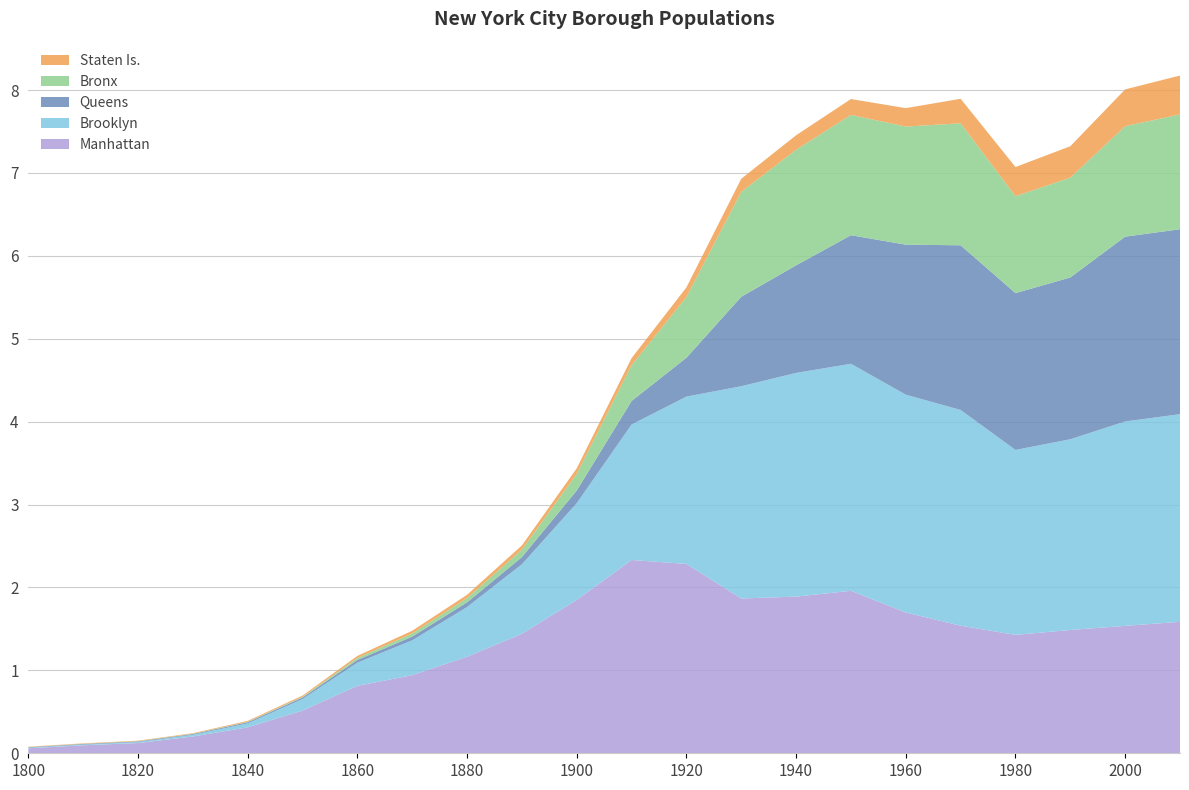

Reading left to right, extract all data points from this chart.

Manhattan: 1800=60515	1810=96373	1820=123706	1830=202589	1840=312710	1850=515547	1860=813669	1870=942292	1880=1164673	1890=1441216	1900=1850093	1910=2331542	1920=2284103	1930=1867312	1940=1889924	1950=1960101	1960=1698281	1970=1539233	1980=1428285	1990=1487536	2000=1537195	2010=1585873
Brooklyn: 1800=5740	1810=8303	1820=11187	1830=20535	1840=47613	1850=138882	1860=279122	1870=419921	1880=599495	1890=838547	1900=1166582	1910=1634351	1920=2018356	1930=2560401	1940=2698285	1950=2738175	1960=2627319	1970=2602012	1980=2230936	1990=2300664	2000=2465326	2010=2504700
Queens: 1800=6642	1810=7444	1820=8246	1830=9049	1840=14480	1850=18593	1860=32903	1870=45468	1880=56559	1890=87050	1900=152999	1910=284041	1920=469042	1930=1079129	1940=1297634	1950=1550849	1960=1809578	1970=1986473	1980=1891325	1990=1951598	2000=2229379	2010=2230722
Bronx: 1800=1755	1810=2267	1820=2782	1830=3023	1840=5346	1850=8032	1860=23593	1870=37393	1880=51980	1890=88908	1900=200507	1910=430980	1920=732016	1930=1265258	1940=1394711	1950=1451277	1960=1424815	1970=1471701	1980=1168972	1990=1203789	2000=1332650	2010=1385108
Staten Is.: 1800=4563	1810=5347	1820=6135	1830=7082	1840=10965	1850=15061	1860=25492	1870=33029	1880=38991	1890=51693	1900=67021	1910=85969	1920=116531	1930=158346	1940=174441	1950=191555	1960=221991	1970=295443	1980=352121	1990=378977	2000=443728	2010=468730